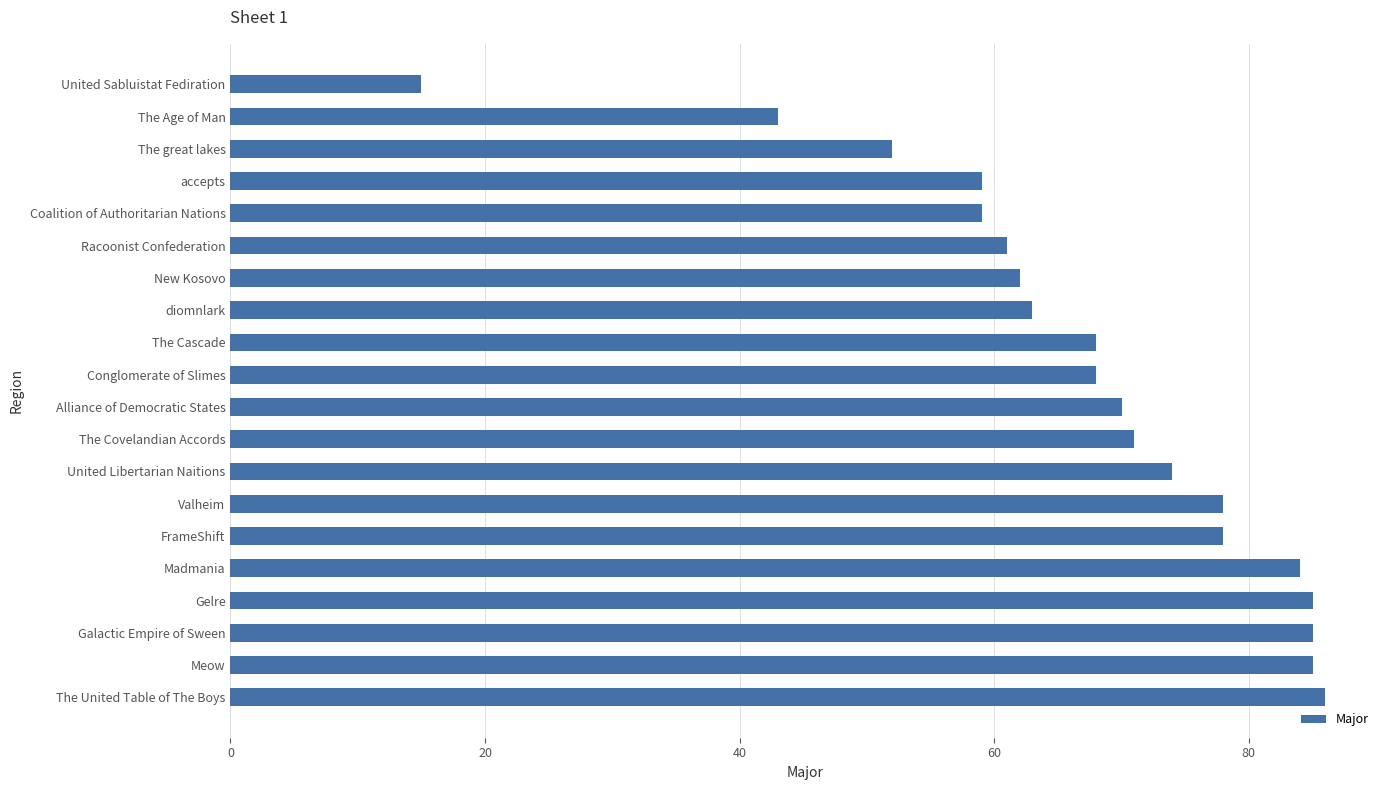

Which has a higher value, United Sabluistat Fediration or Alliance of Democratic States?

Alliance of Democratic States